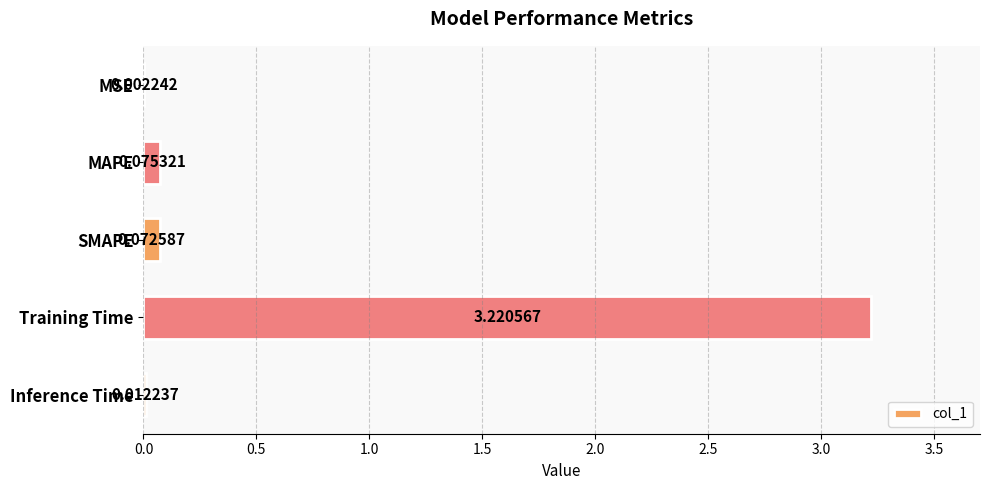

At which label is the value closest to 1?

MAPE